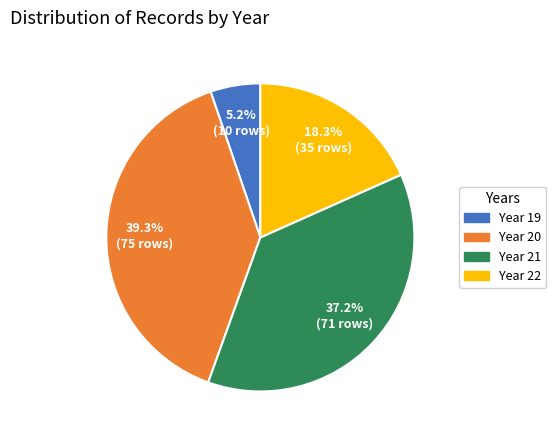

To the nearest percent, what percentage of the pie is Year 21?

37%